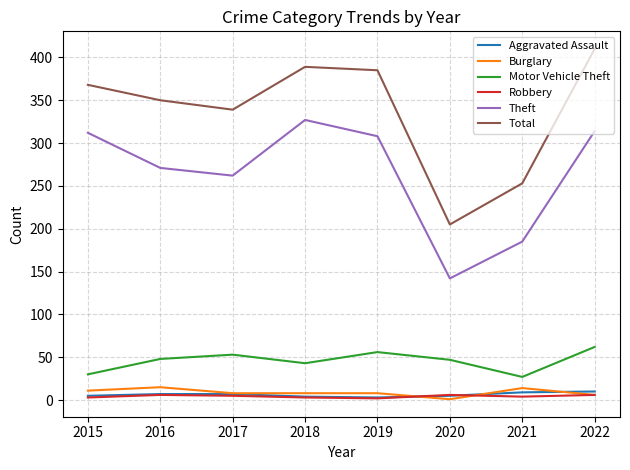

Which series changed the most between 2015 and 2018?

Total